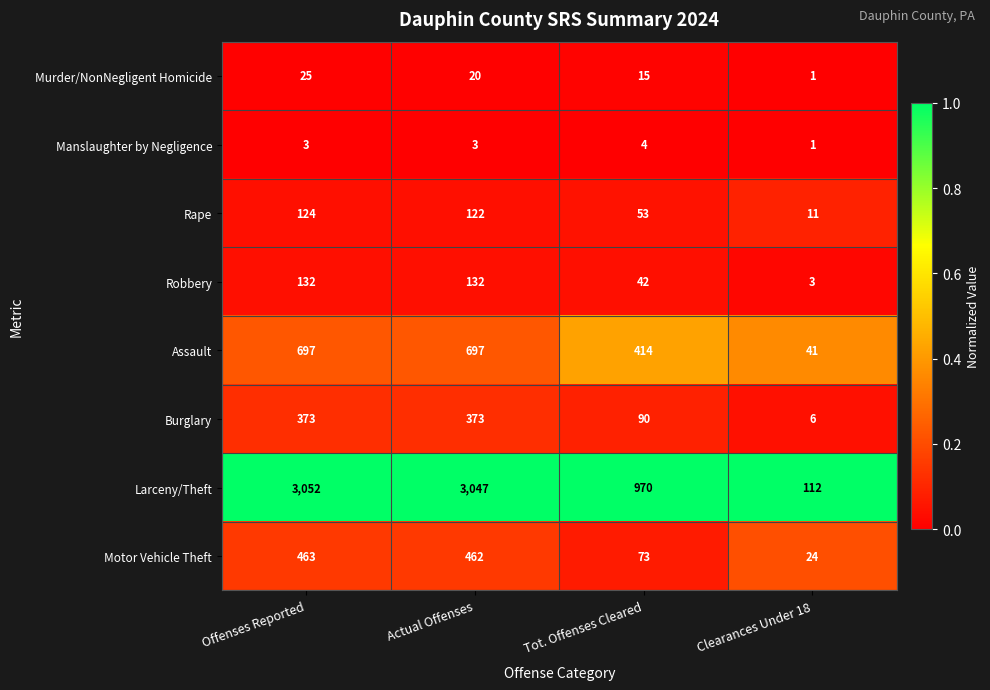

The value of Larceny/Theft at Clearances Under 18 is 112. True or false?

True